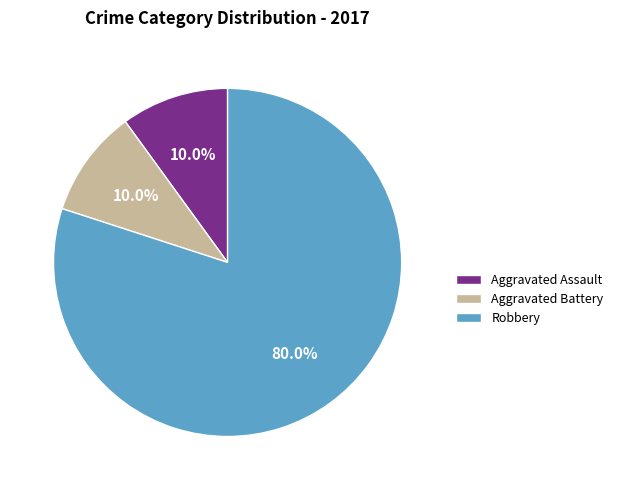

Which category has the biggest portion of the pie?

Robbery